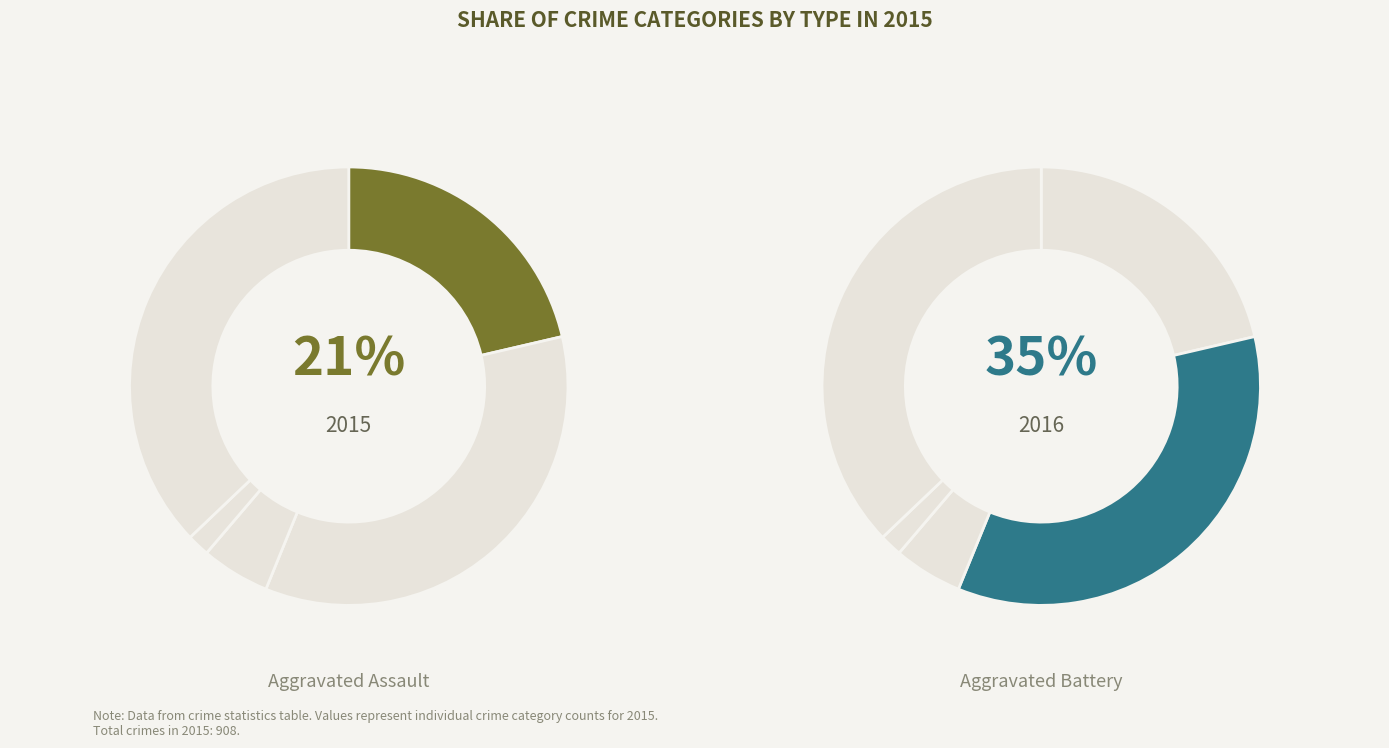

What is the ratio of the value at Aggravated Battery to the value at Aggravated Assault?

1.6